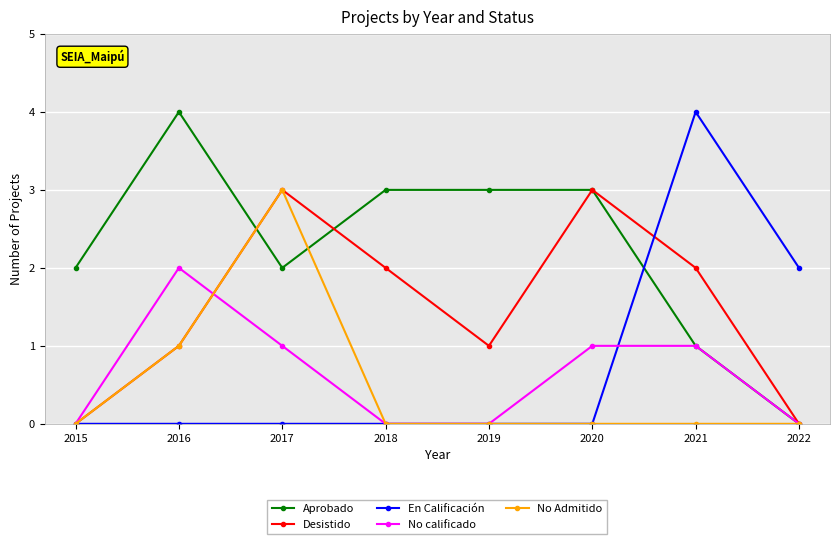

The No Admitido series shows 0 at 2019. True or false?

True